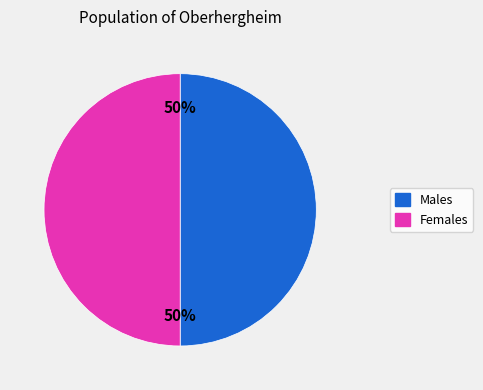

How many slices are in this pie chart?

2